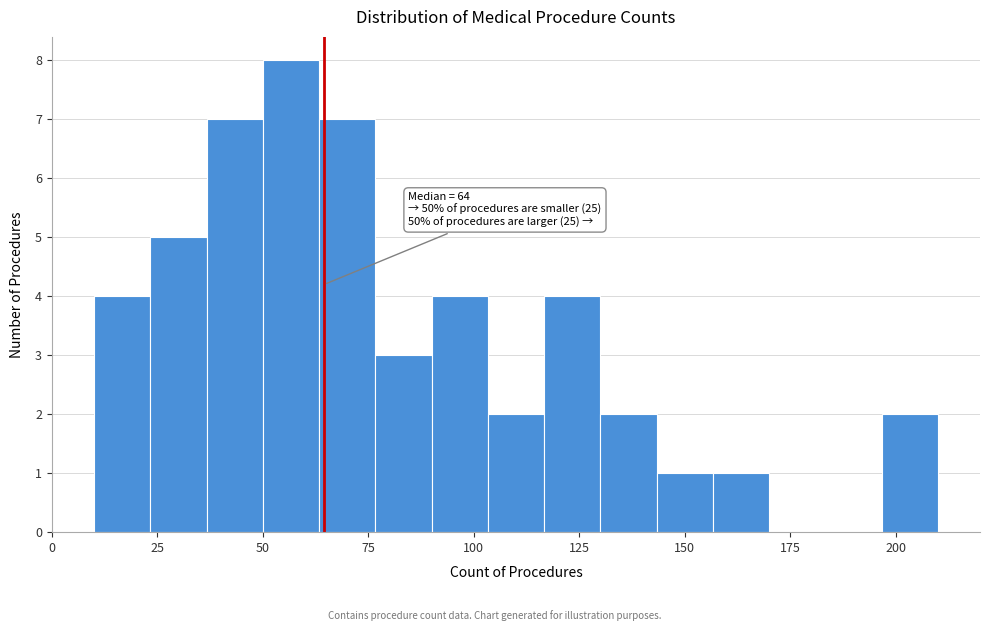

Around what value on the x-axis is the tallest bar? Give the approximate position of its centre, as read against the axis.

55